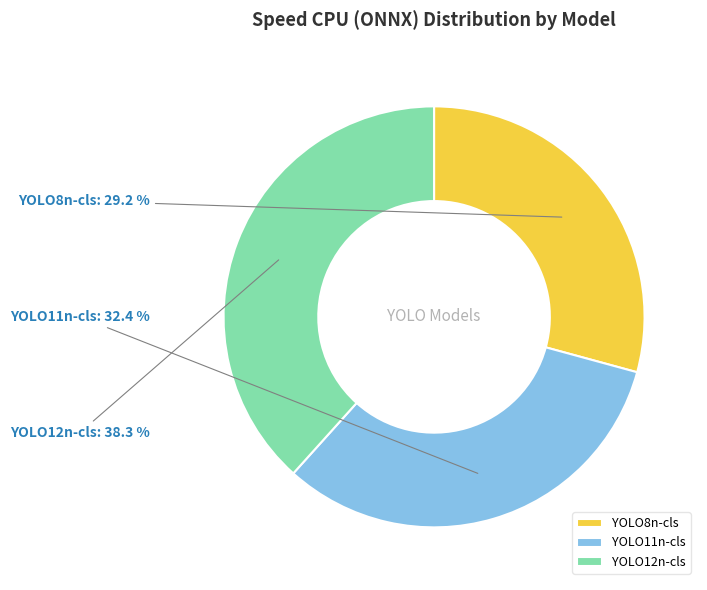

Which slice is the largest?

YOLO12n-cls